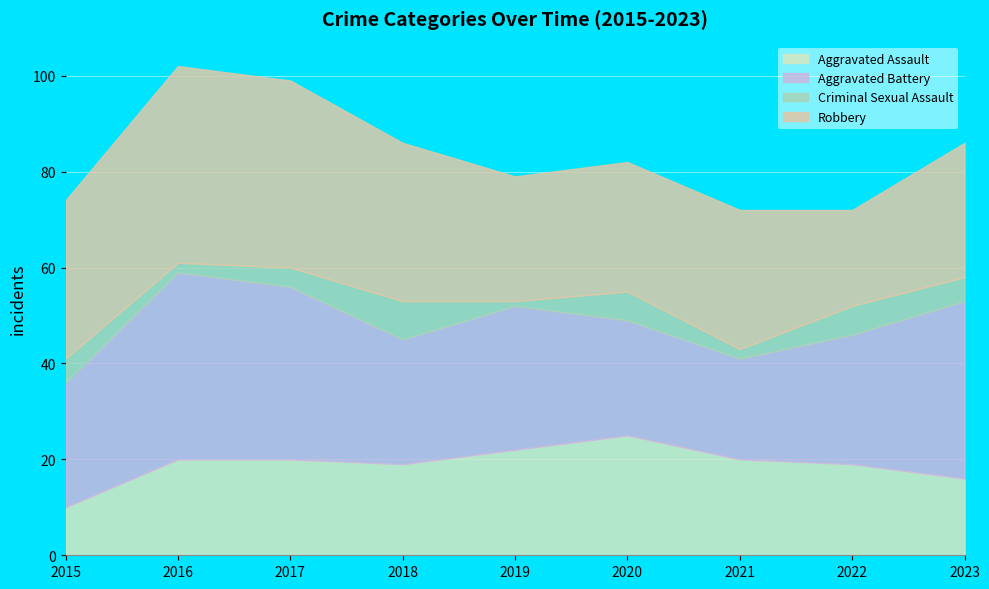

Is it true that Aggravated Battery equals 32 at 2020?

False